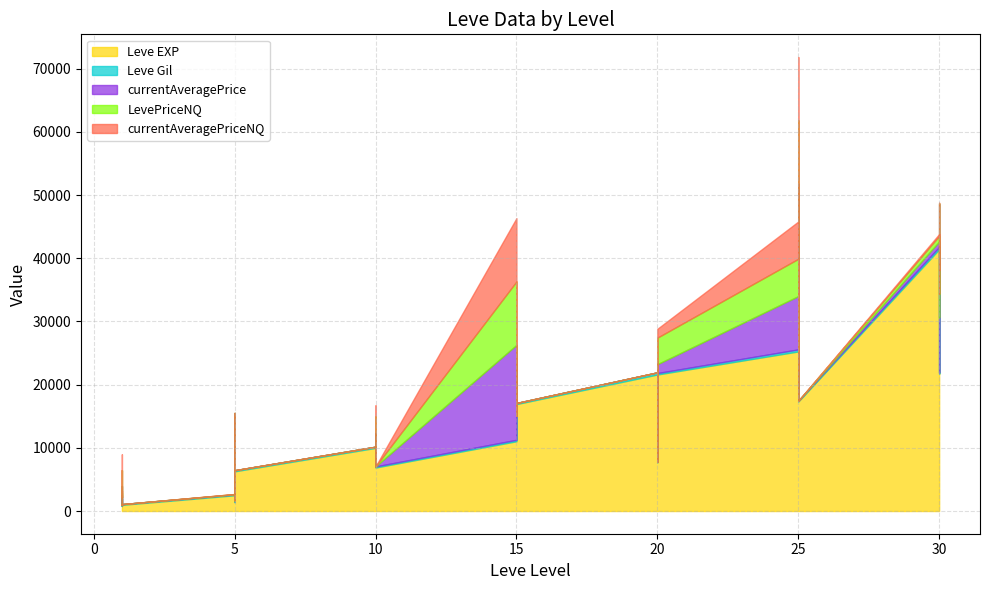

How many data points in LevePriceNQ are less than 86?

20